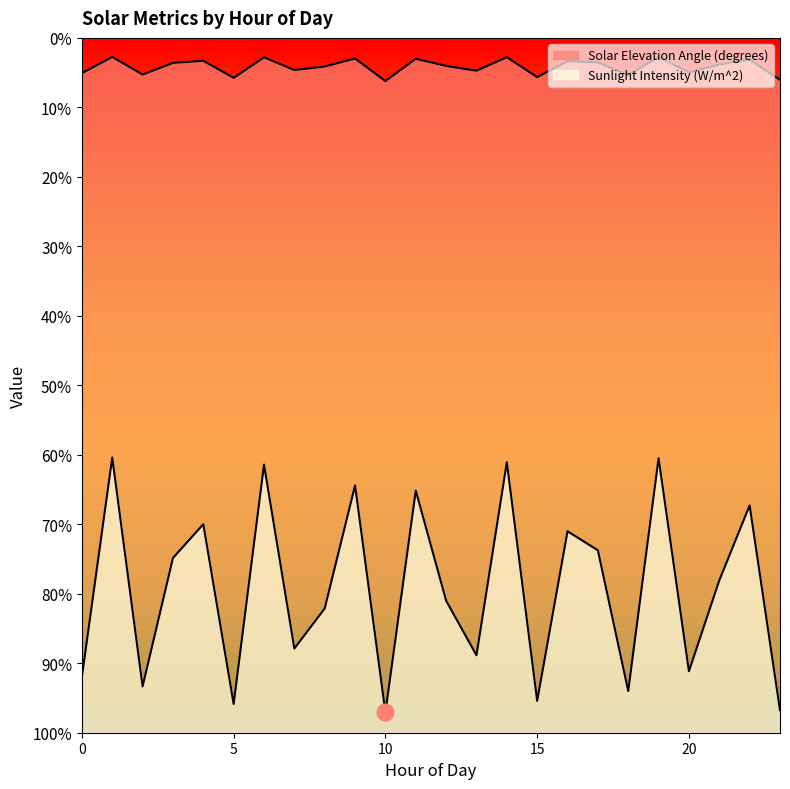

How many interior local peaks does the Sunlight Intensity (W/m^2) series have?

9